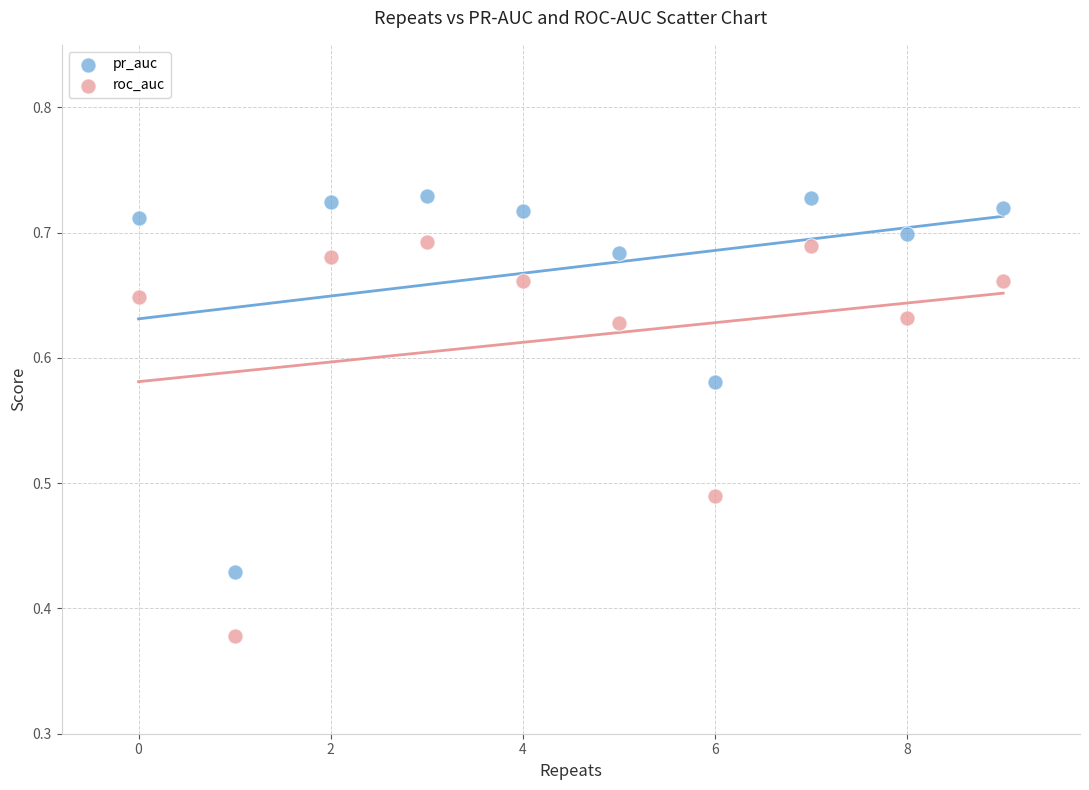

Which series has the largest Y range (max minus min)?

roc_auc